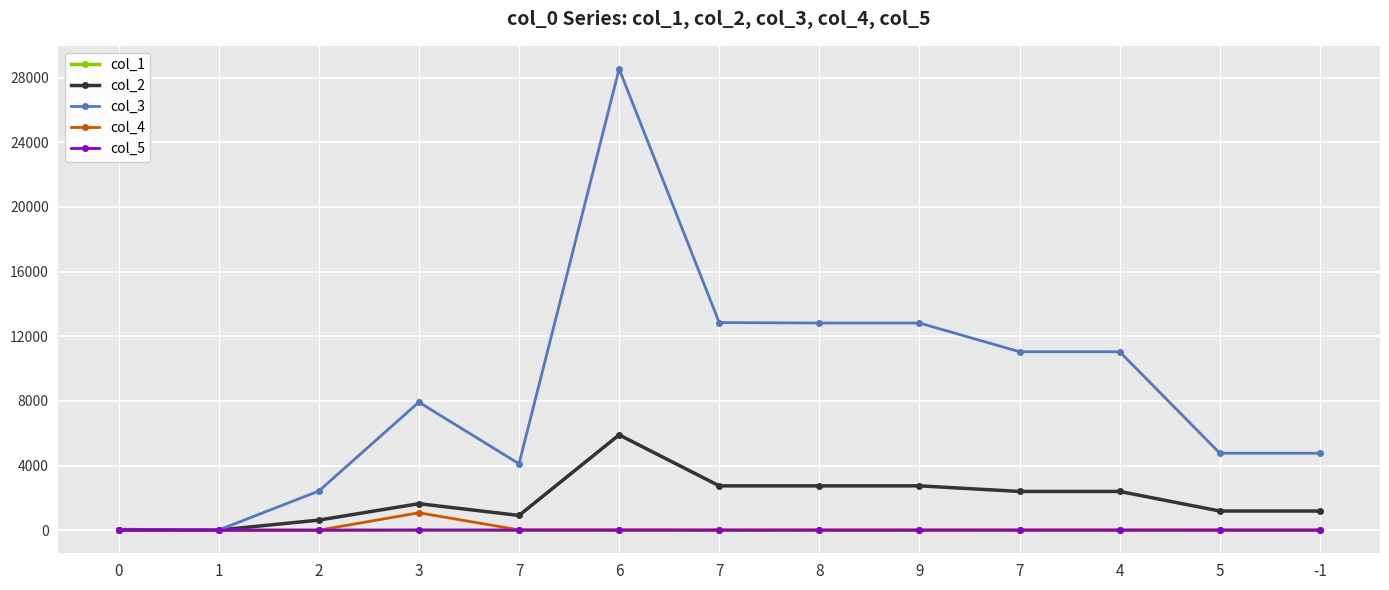

How many data points does each series have?

13